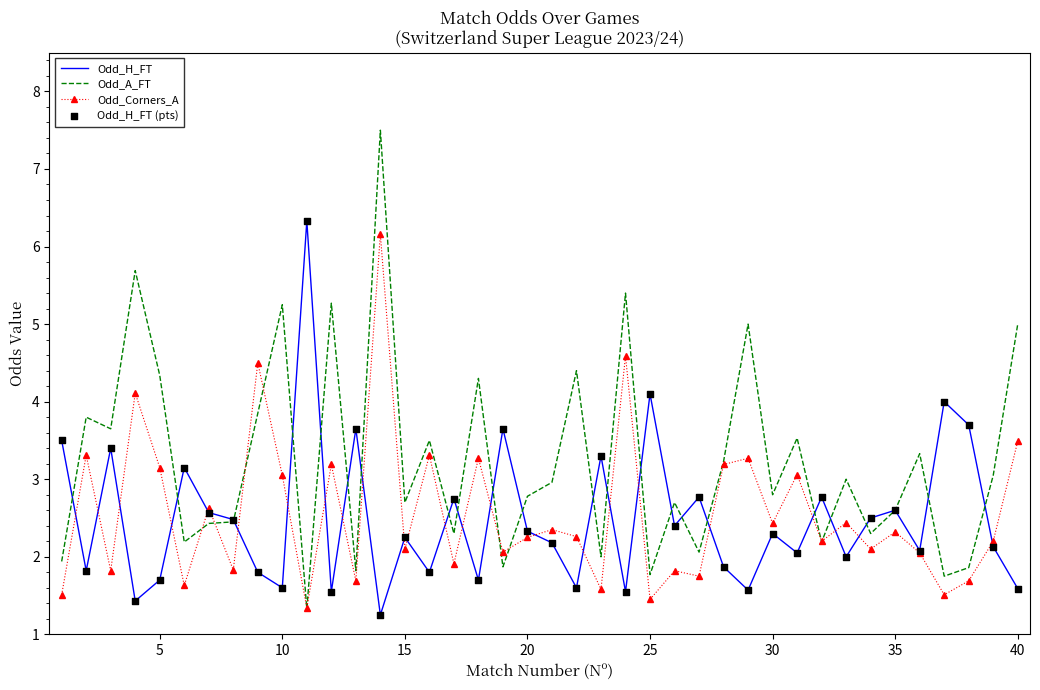

Which series has the widest spread of values?

Odd_A_FT